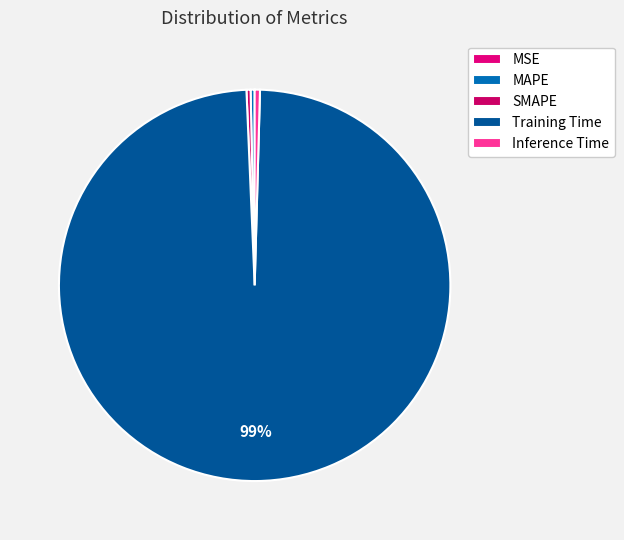

Does Training Time account for over 50% of the chart?

Yes